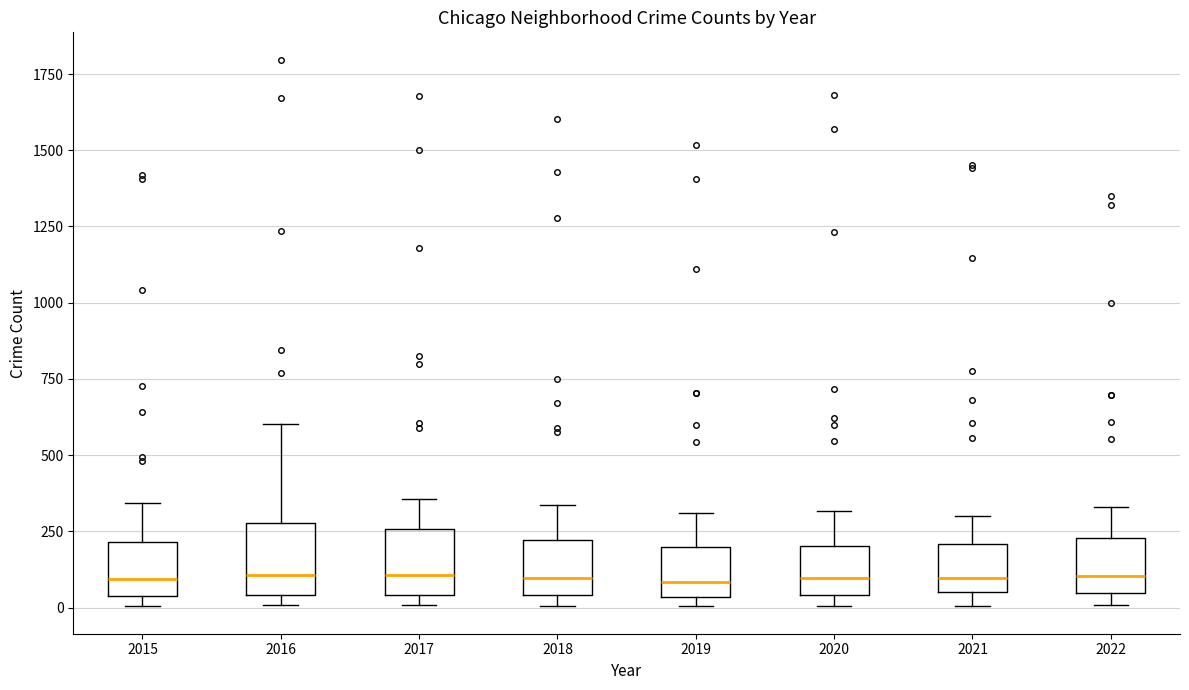

Where is the upper edge of the box at x = 2016 on the y-axis? The values are not printed on the chart, so give them approximately, as read against the axis.

300